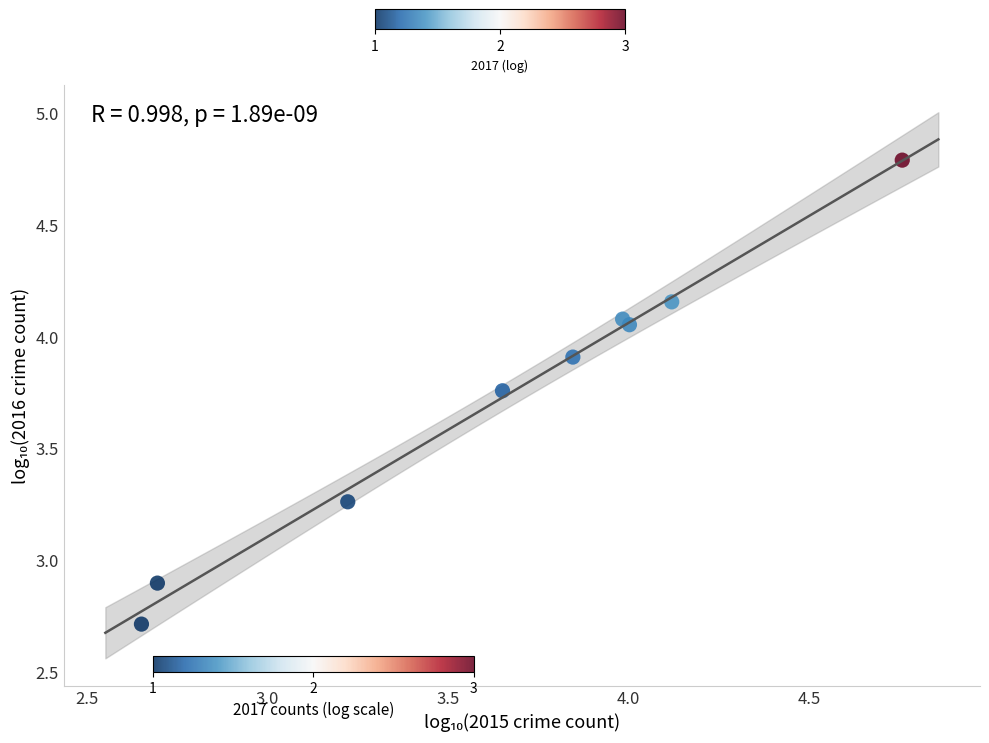

What Y value in the scatter plot is closest to 3?

2.9